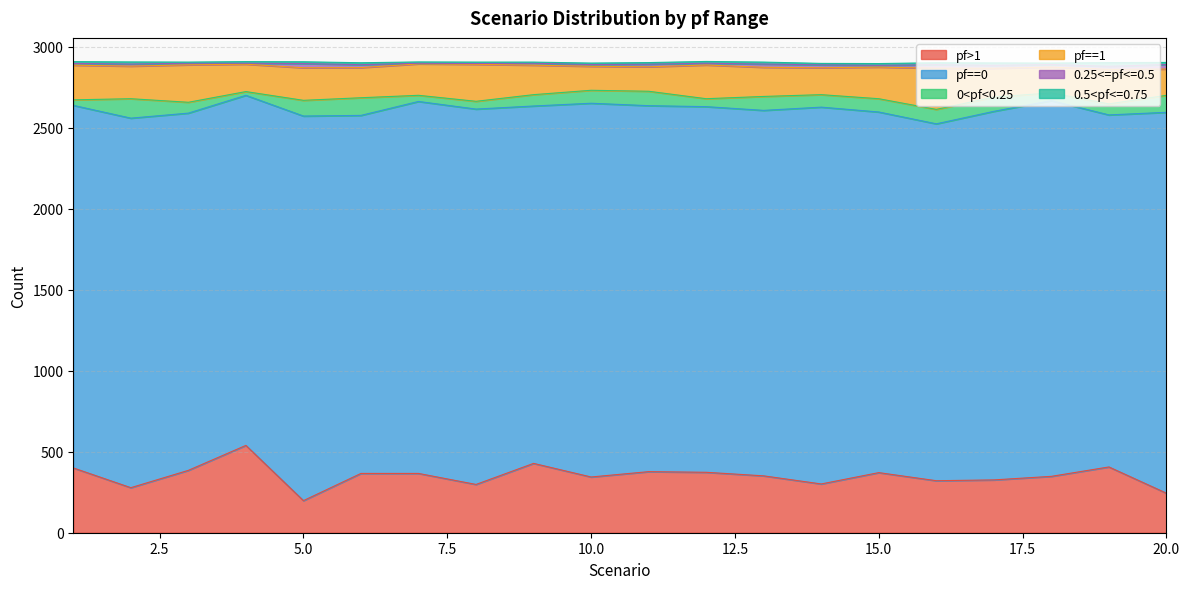

Which has a higher value, 15 or 2?

15